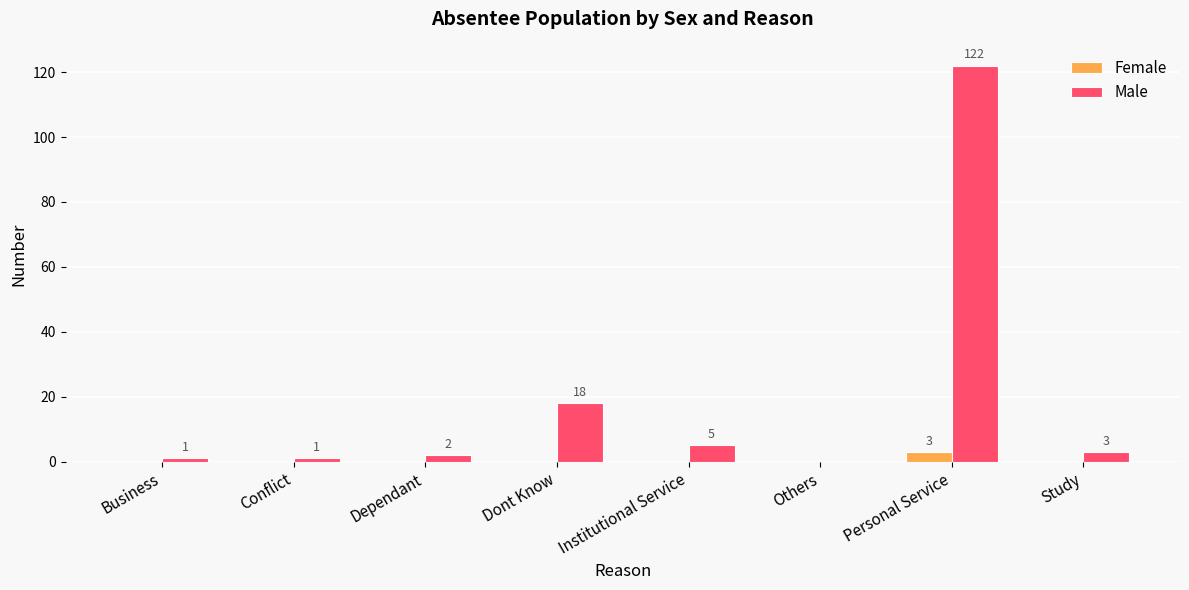

How many Female values are between 0 and 1?

7